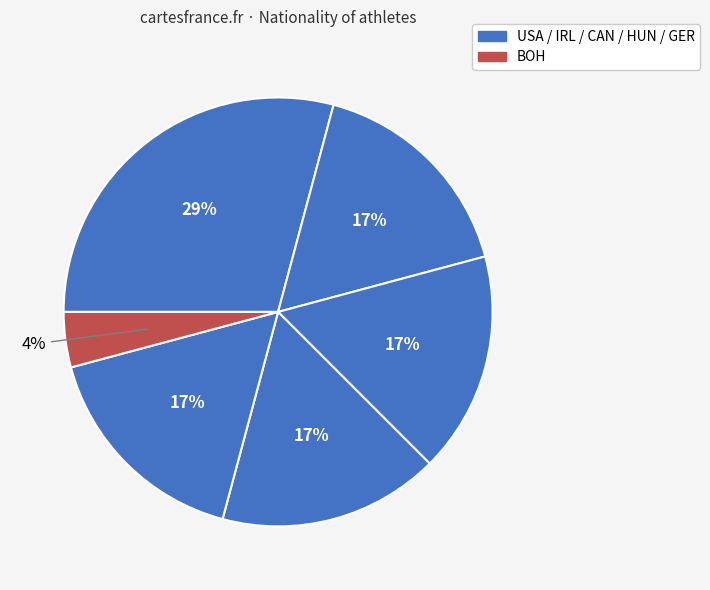

How many slices are in this pie chart?

6